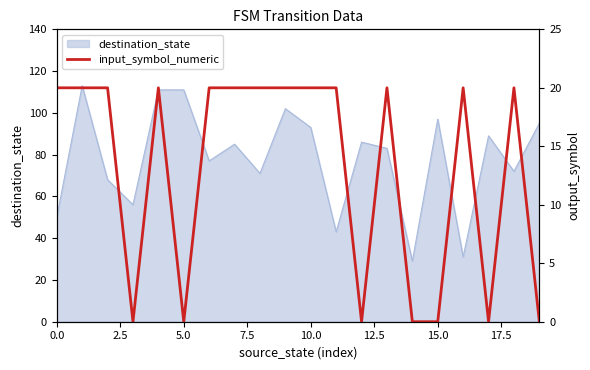

Reading left to right, transcribe all the data shown in this chart.

20	20	20	0	20	0	20	20	20	20	20	20	0	20	0	0	20	0	20	0